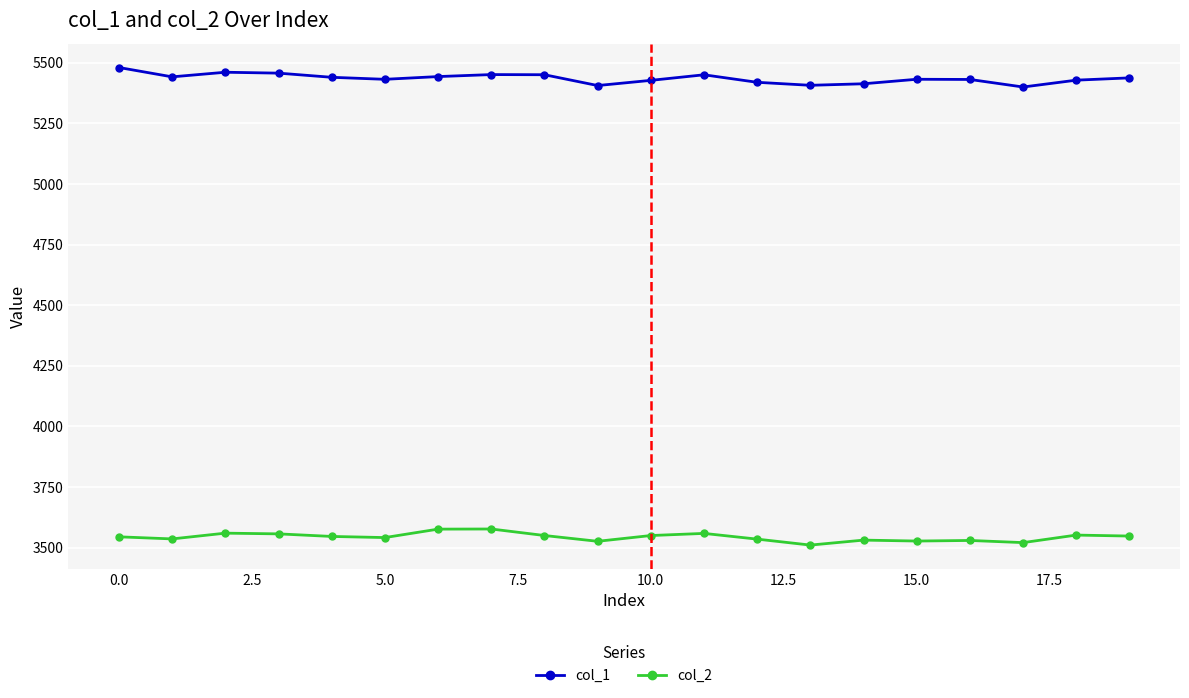

At how many categories does at least one series exceed 5026?

20